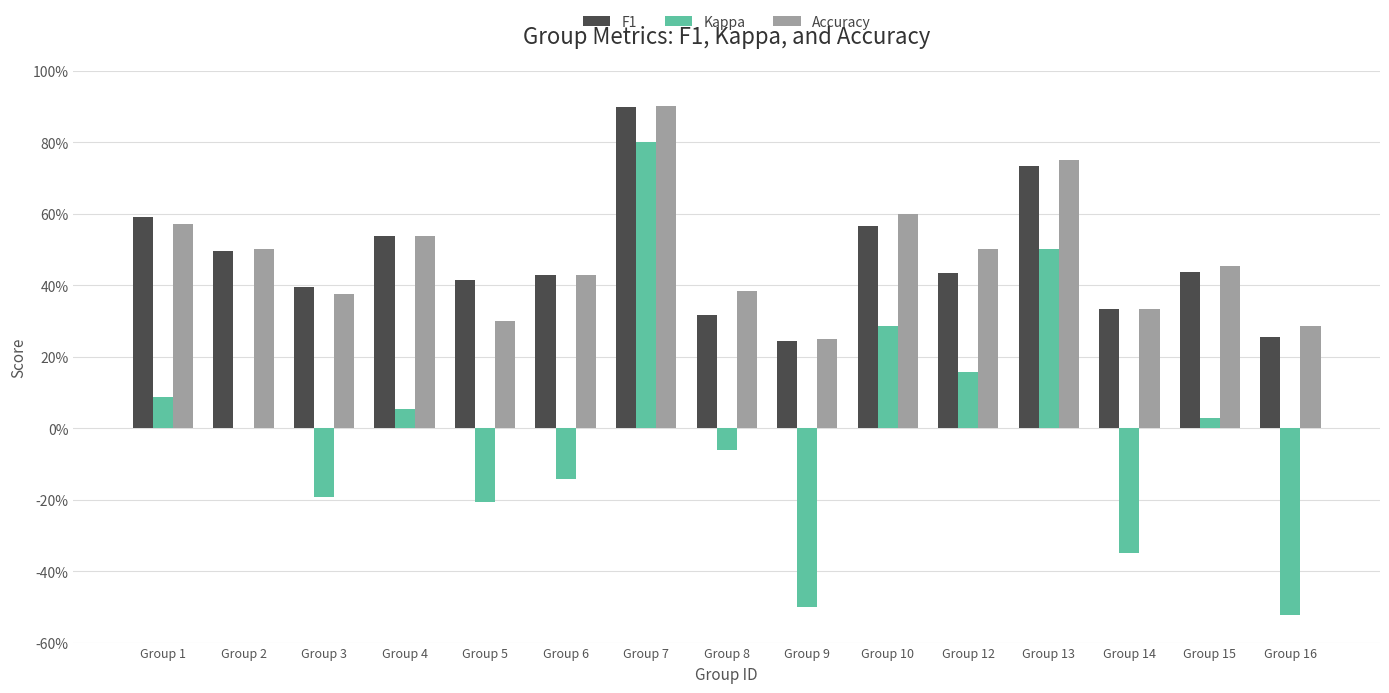

Between Group 3 and Group 15, which series saw the biggest shift?

Kappa